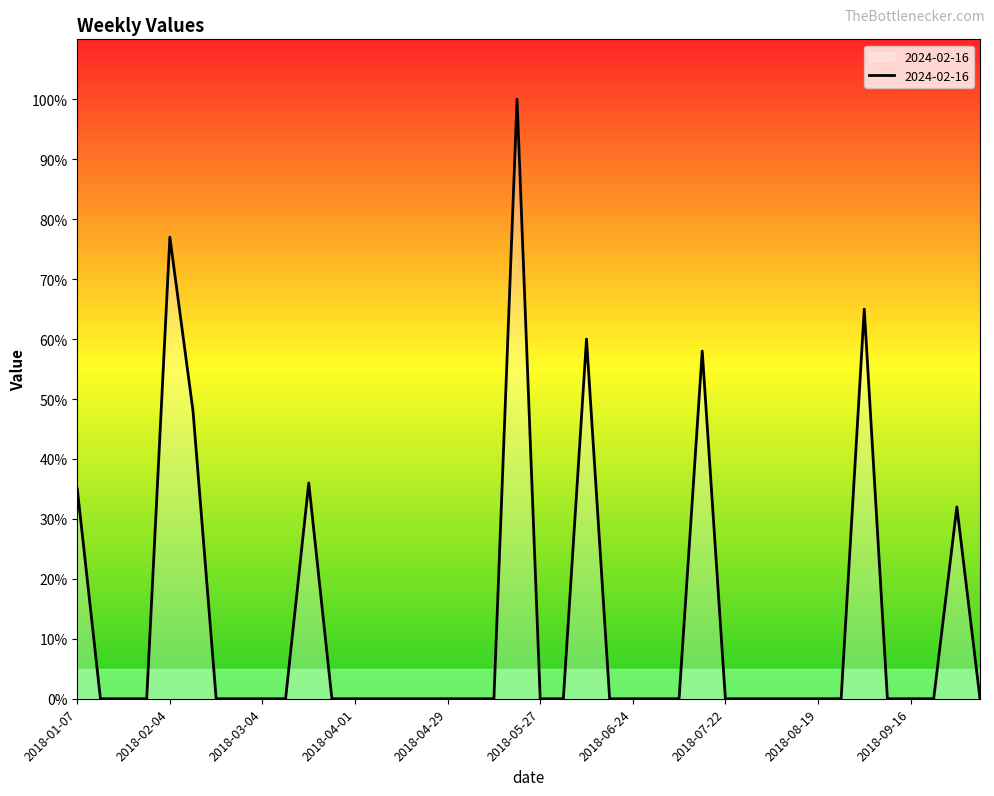

What is the difference between the maximum and minimum values?

100